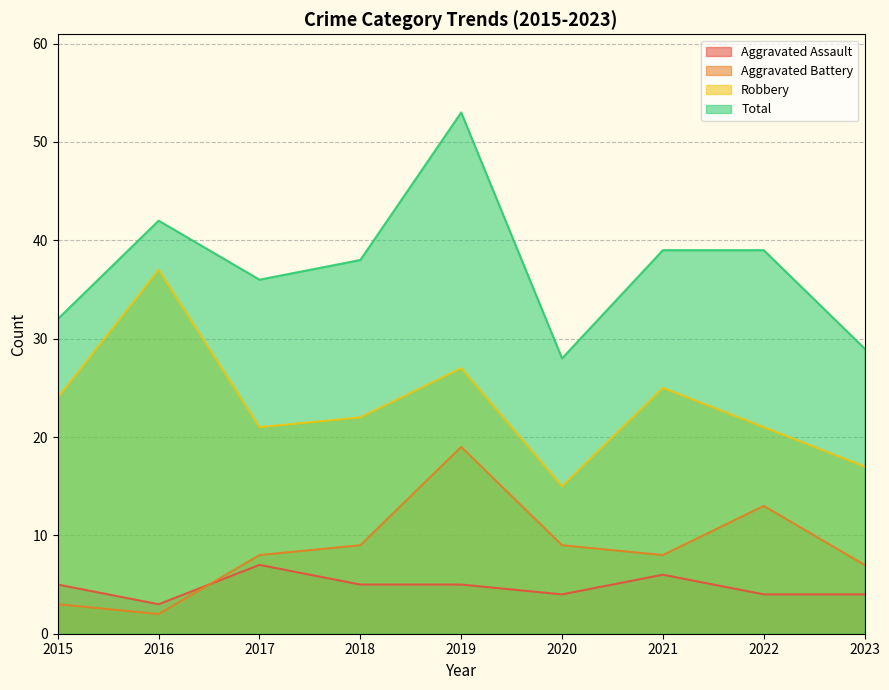

Is the value of Robbery at 2020 greater than the value of Aggravated Assault at 2019?

Yes